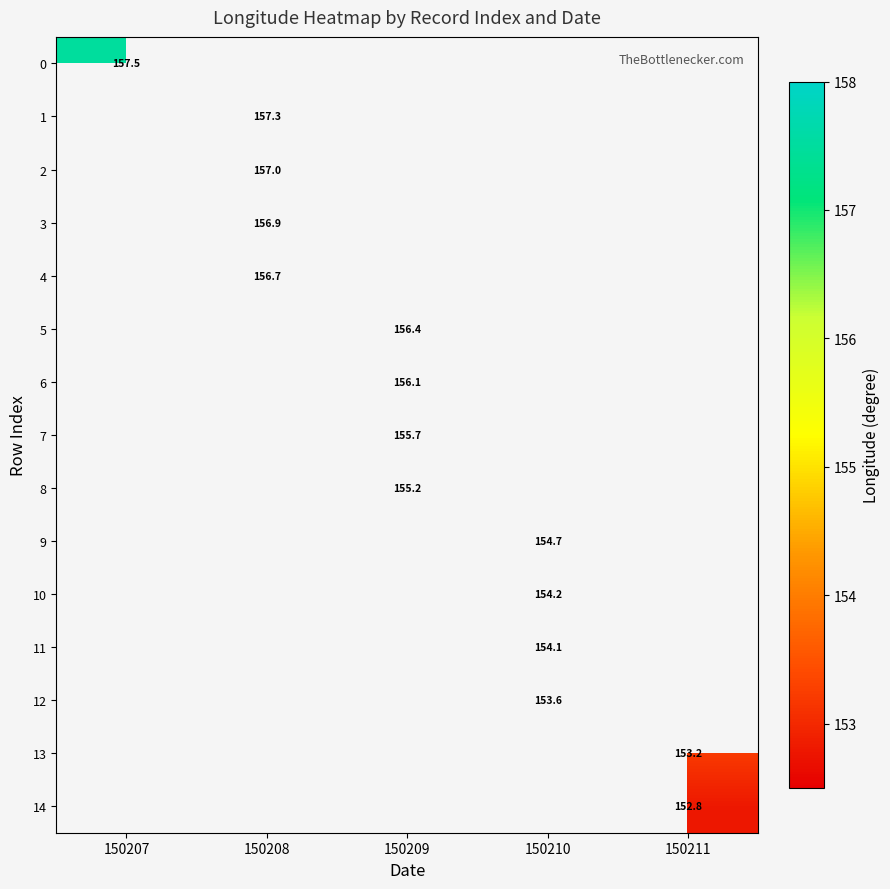

True or false: 13 has a value of 153.2 at 150211.

True